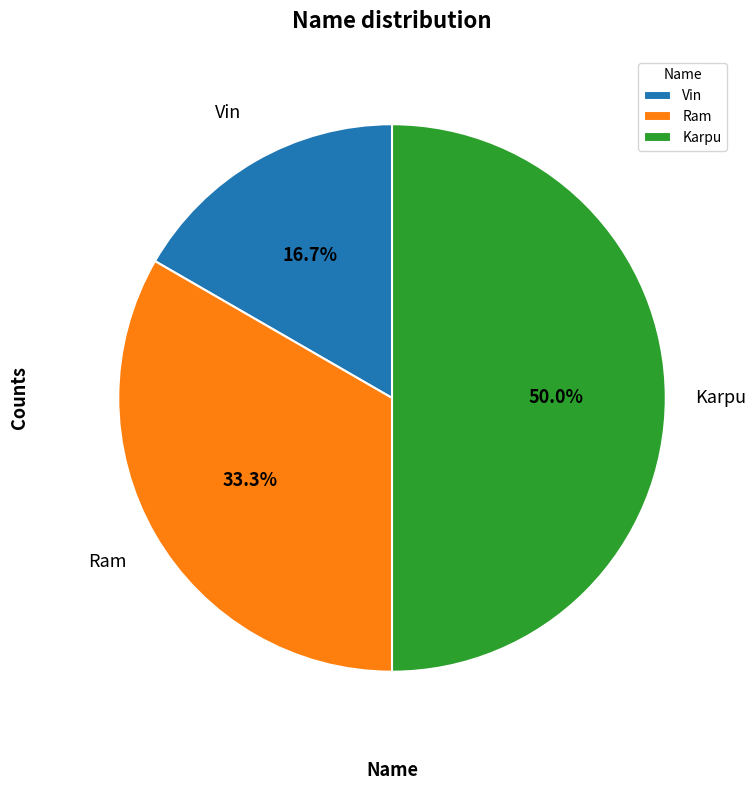

How many segments does this pie chart have?

3